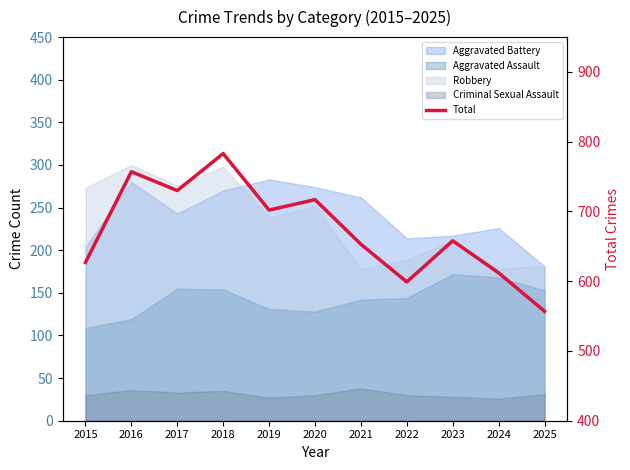

Reading left to right, list all the values displayed in this chart.

2015=627	2016=757	2017=730	2018=783	2019=702	2020=717	2021=653	2022=599	2023=658	2024=612	2025=557